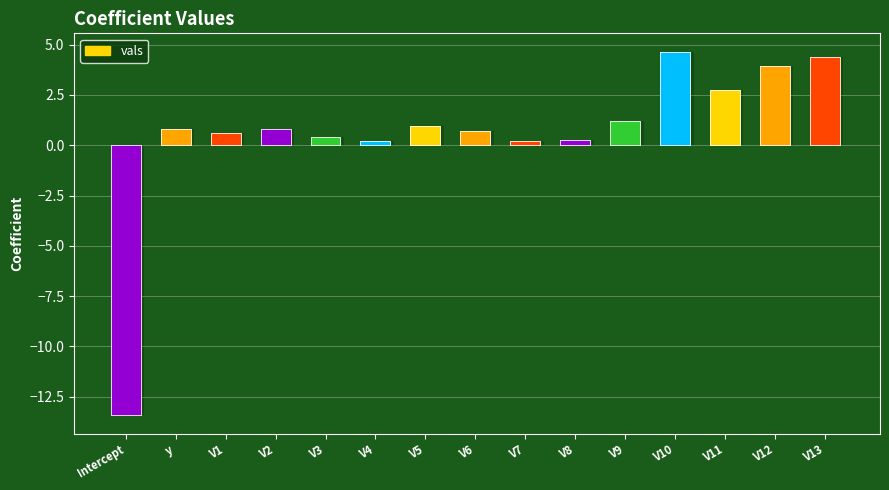

What is the sum of the values at V4 and V11?

2.9